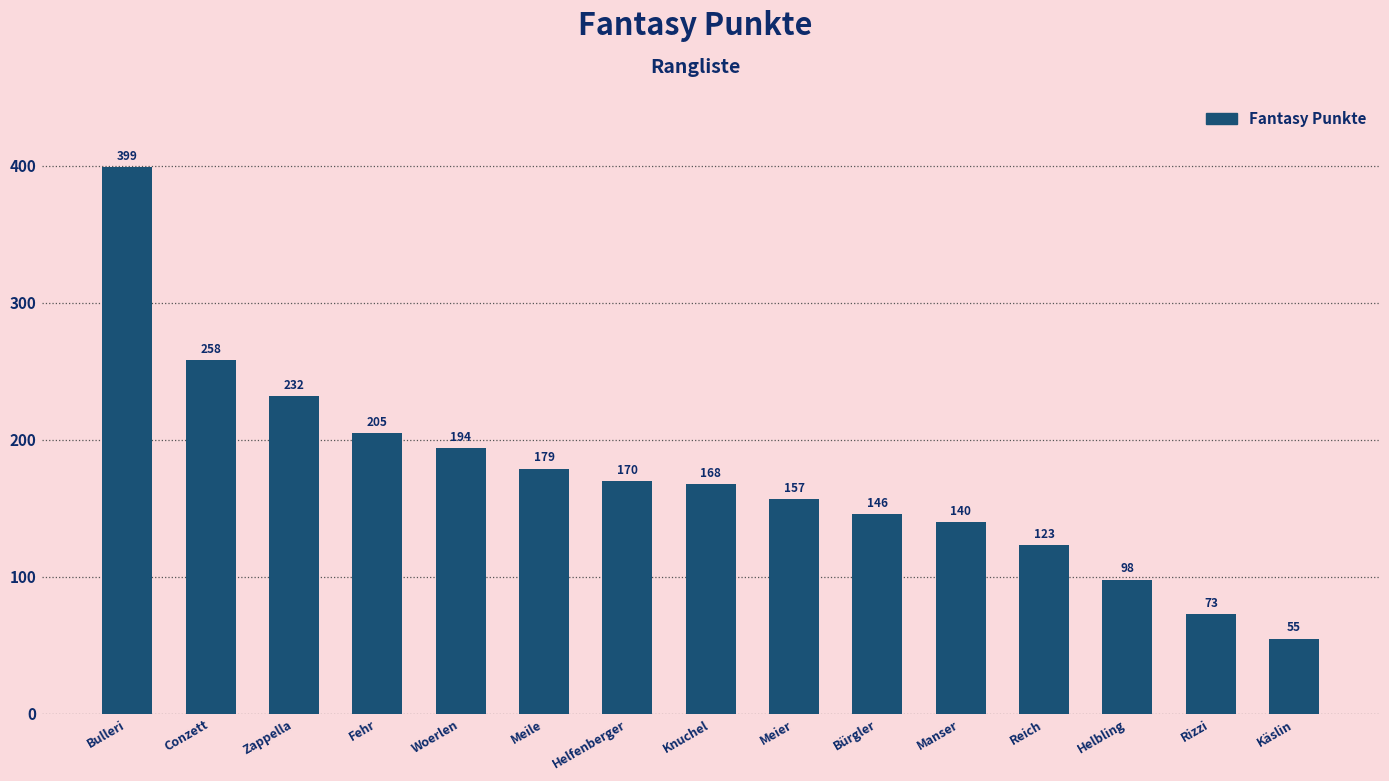

Does the chart contain any negative values?

No